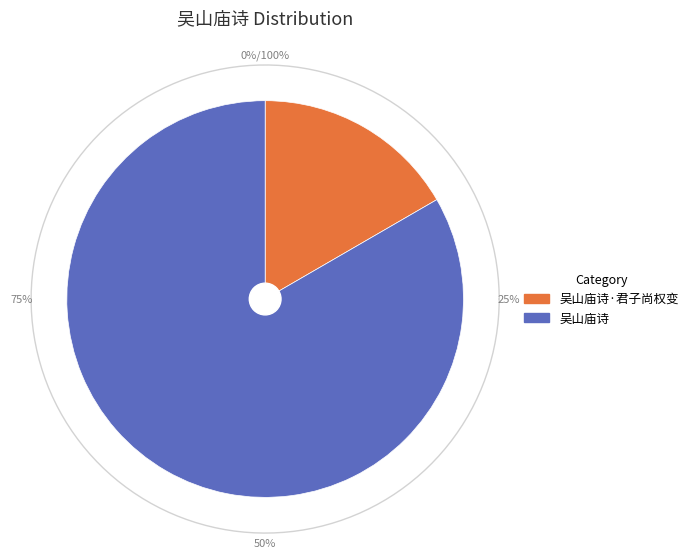

What is the majority slice?

吴山庙诗